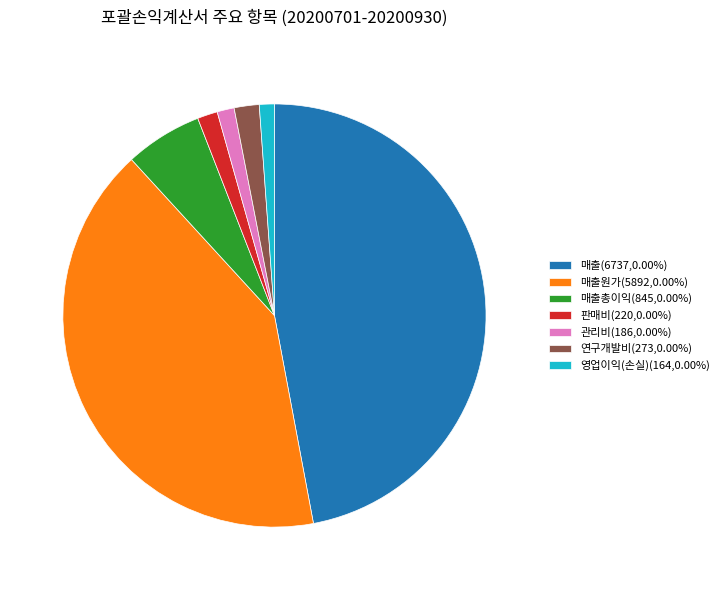

Does any single category account for the majority?

No